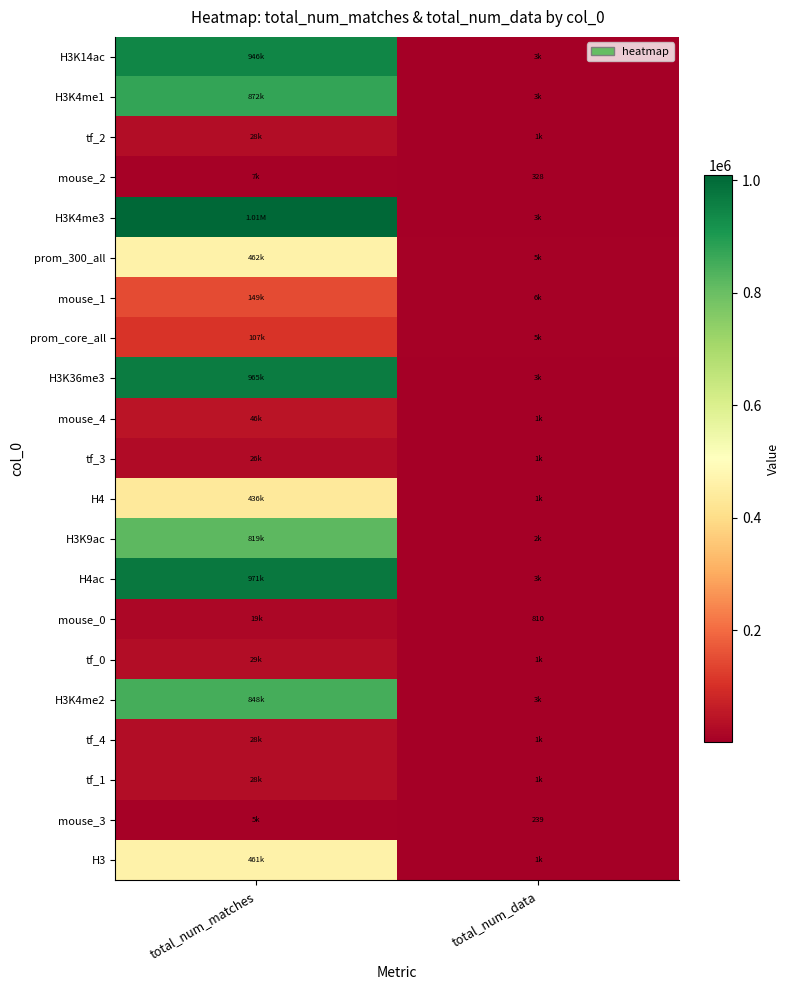

True or false: tf_0 has a value of 29405 at total_num_matches.

True